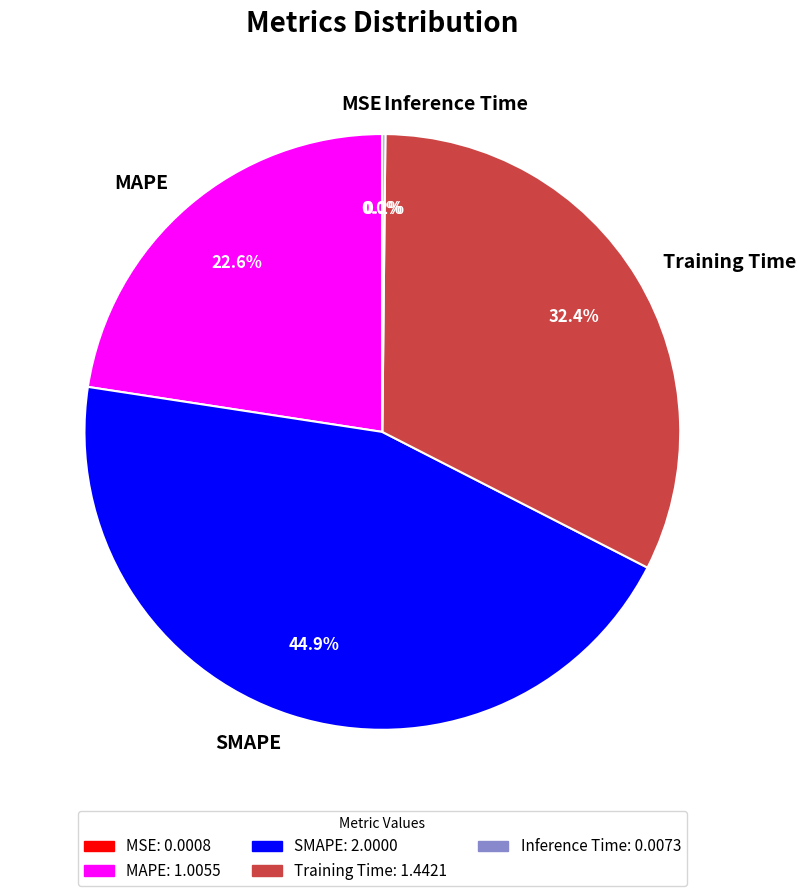

Which category has the biggest portion of the pie?

SMAPE